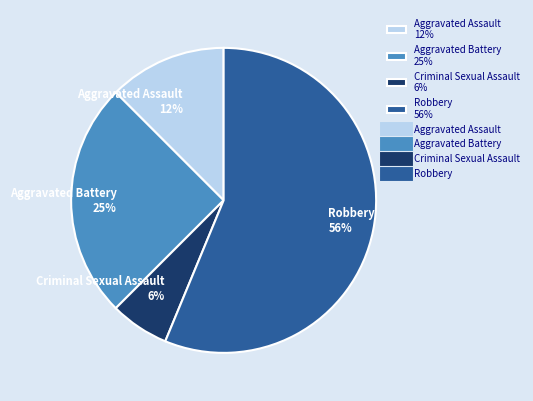

Rank the categories by value from lowest to highest.

Criminal Sexual Assault, Aggravated Assault, Aggravated Battery, Robbery